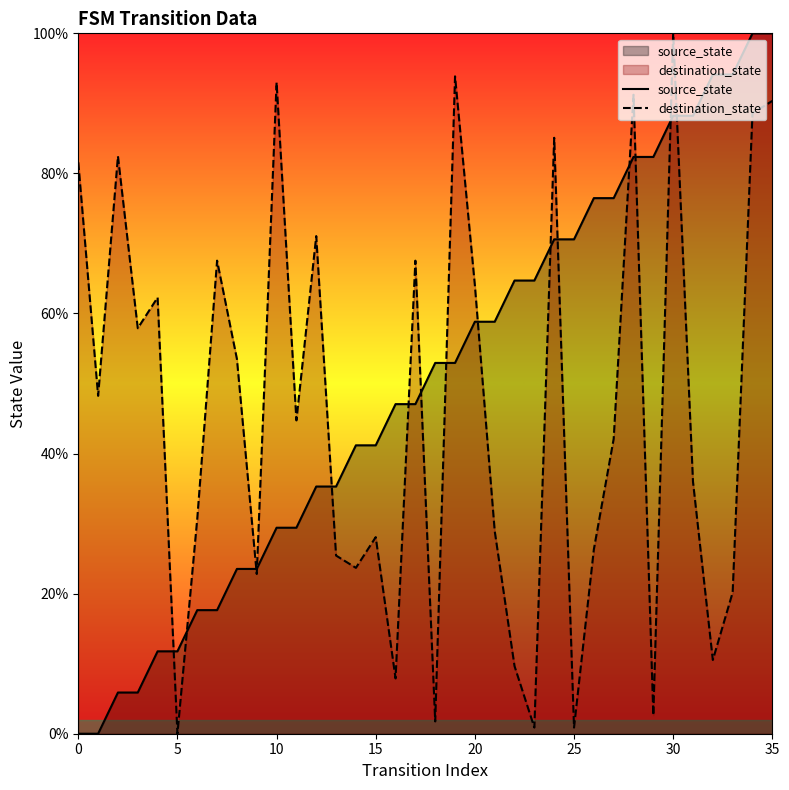

The value of source_state at 25 is 5.3. True or false?

False